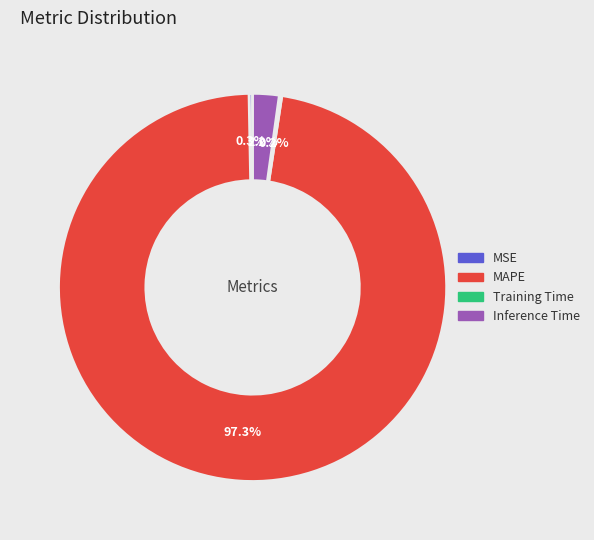

True or false: Inference Time accounts for 2% of the total.

True